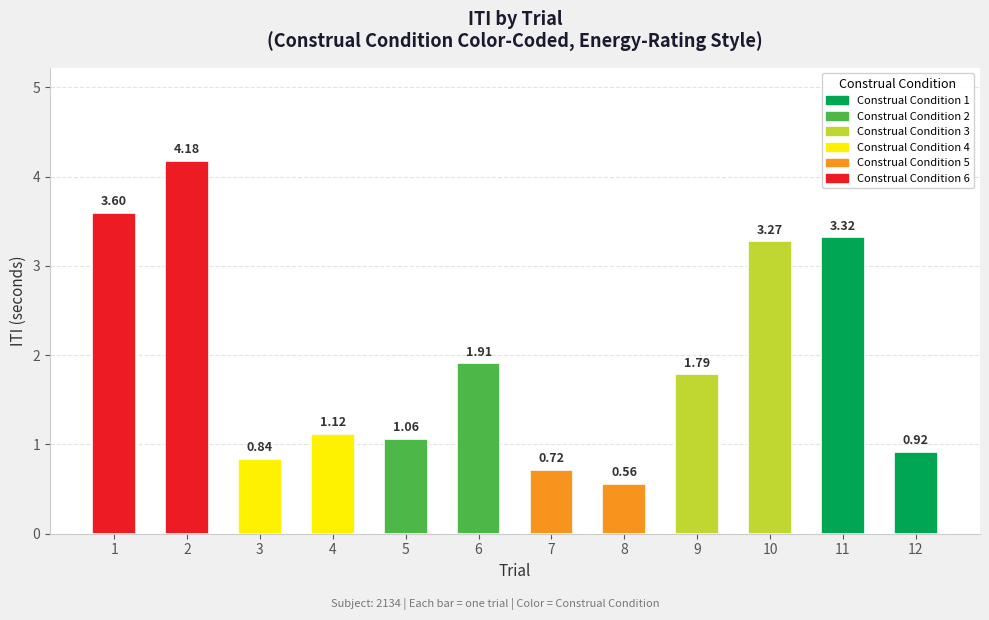

Between 1 and 5, which is larger?

1